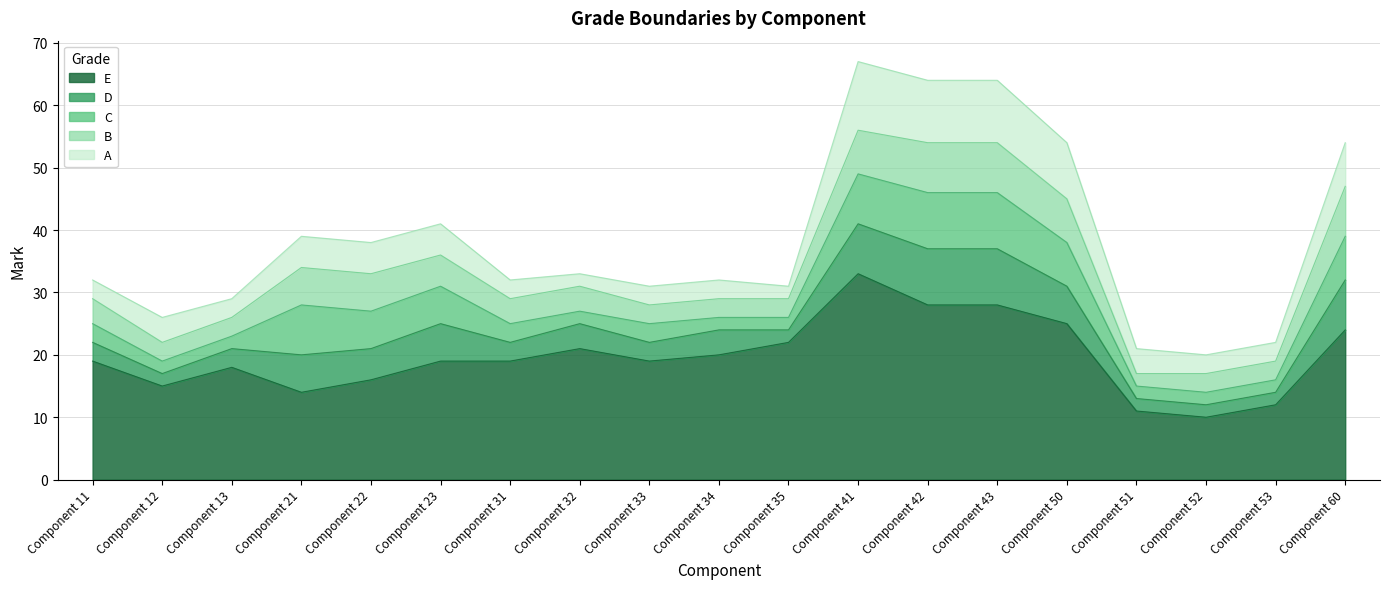

What is the smallest value displayed?

10